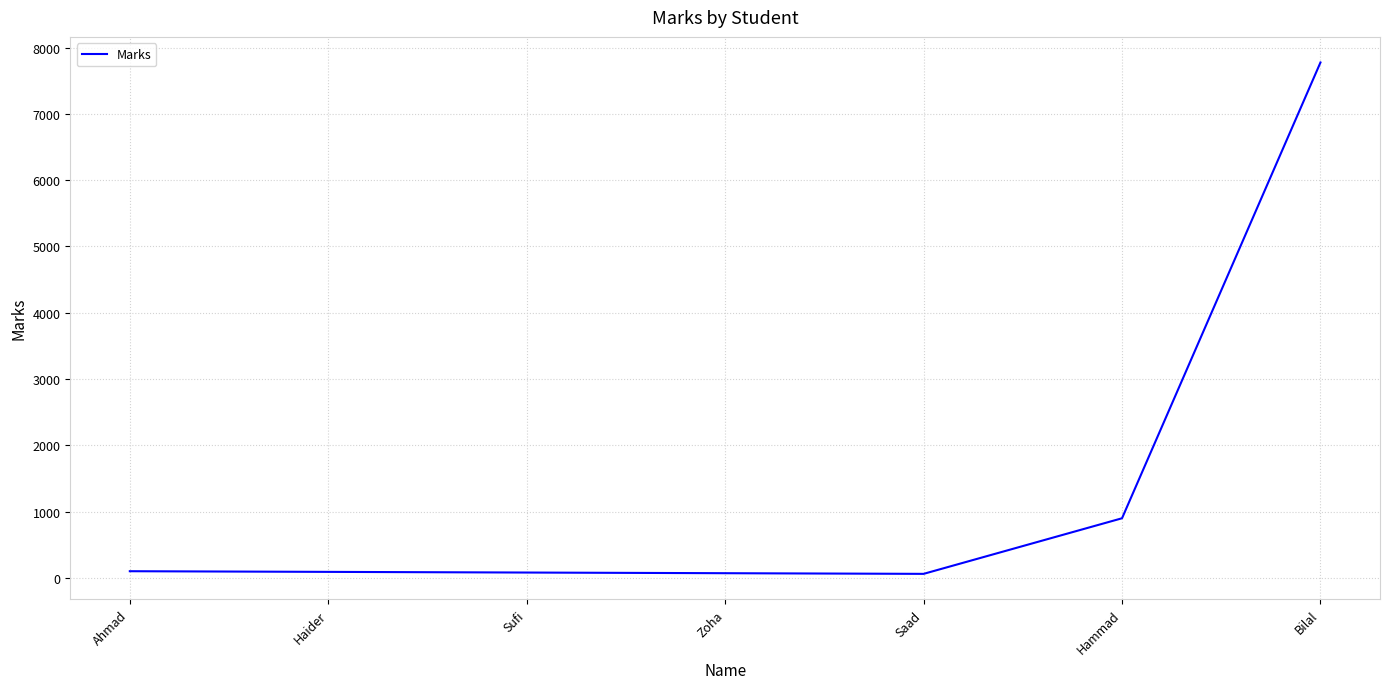

Is it true that the value at Saad is 60?

True